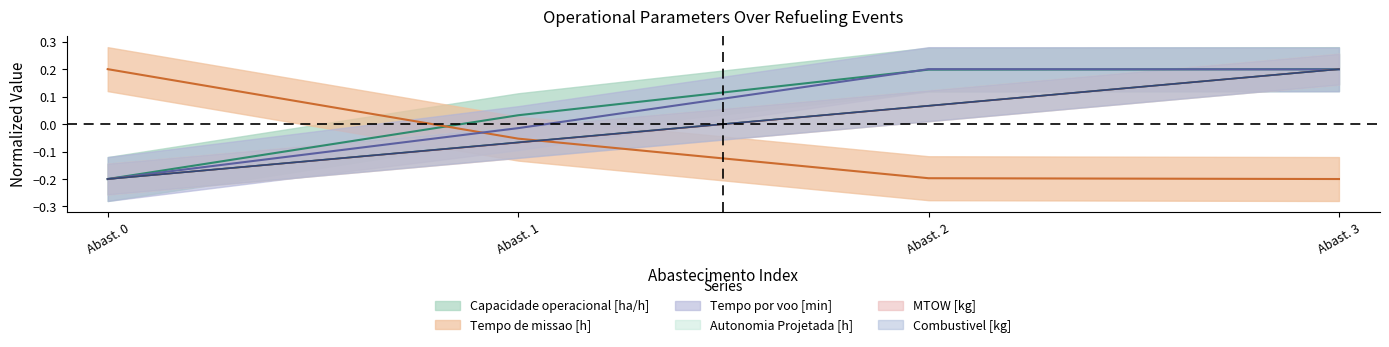

Is it true that Capacidade operacional [ha/h] equals 0.2 at Abast. 3?

True